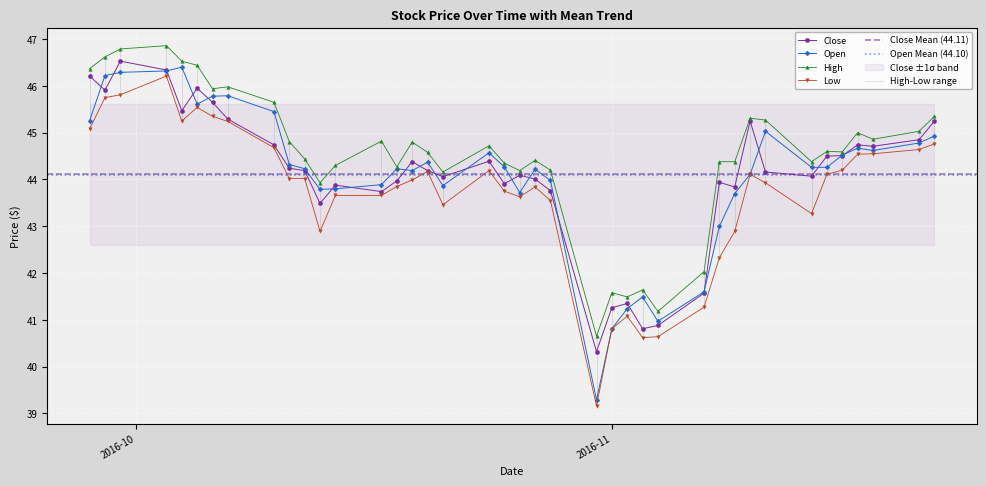

How many data points in Open are above 44?

26